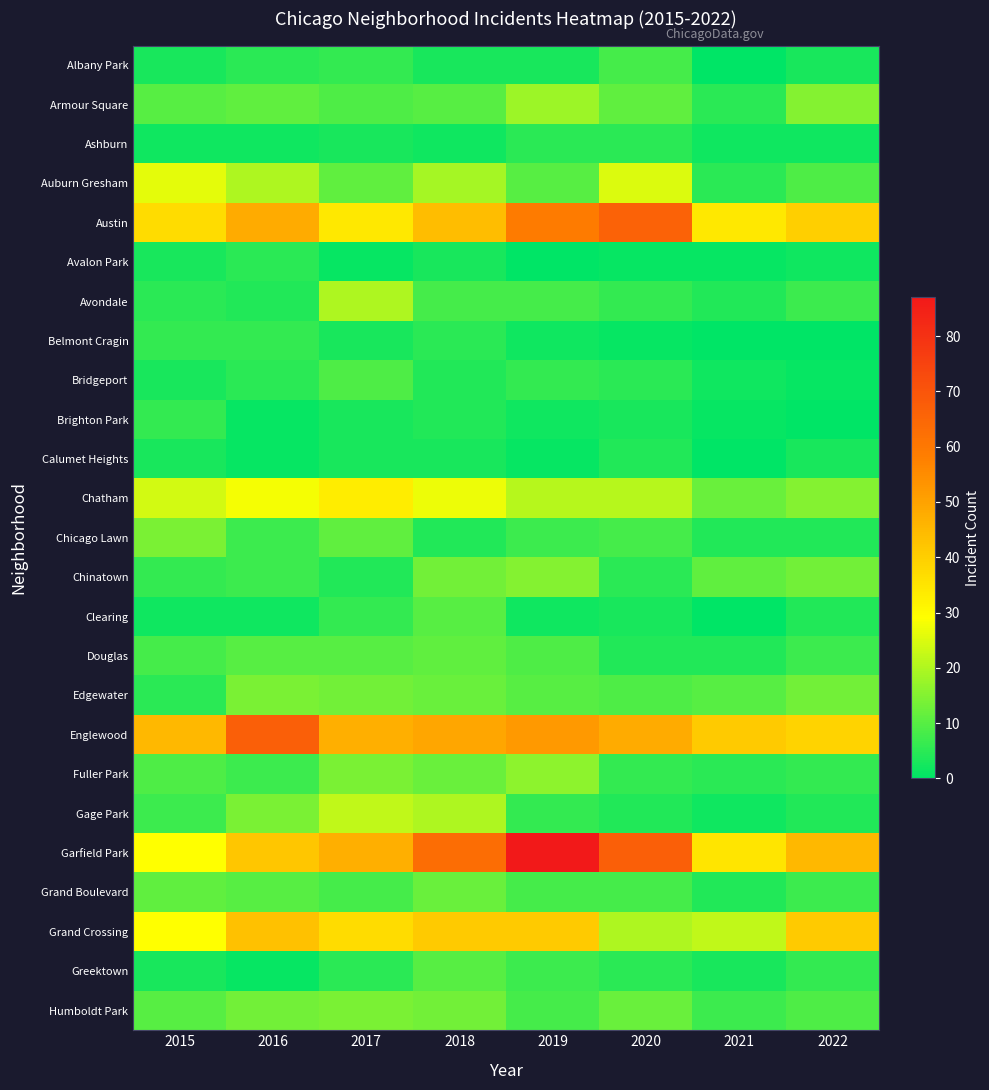

What is the total value across all series at 2020?

355